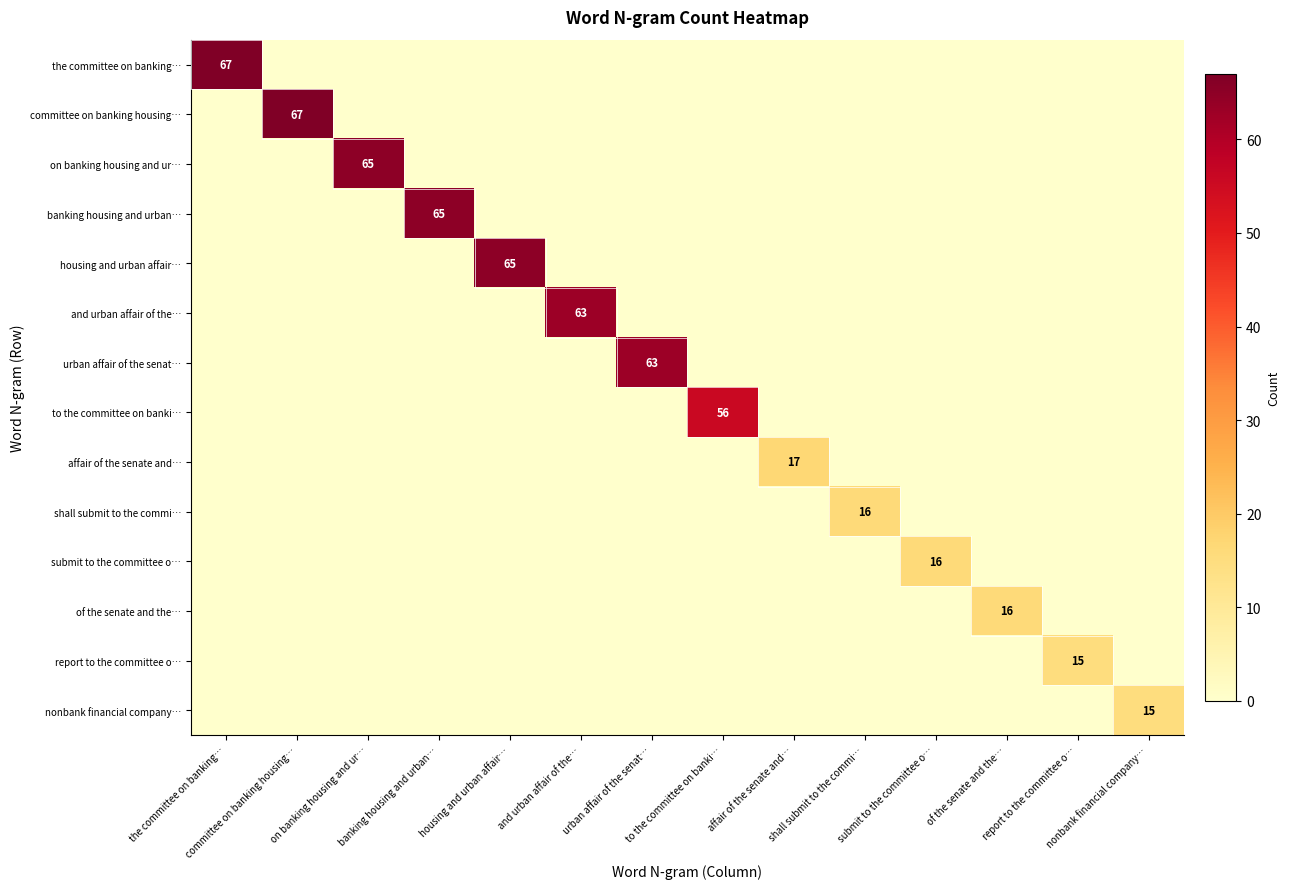

Rank the categories by committee on banking housing… value from highest to lowest.

committee on banking housing…, the committee on banking…, on banking housing and ur…, banking housing and urban…, housing and urban affair…, and urban affair of the…, urban affair of the senat…, to the committee on banki…, affair of the senate and…, shall submit to the commi…, submit to the committee o…, of the senate and the…, report to the committee o…, nonbank financial company…